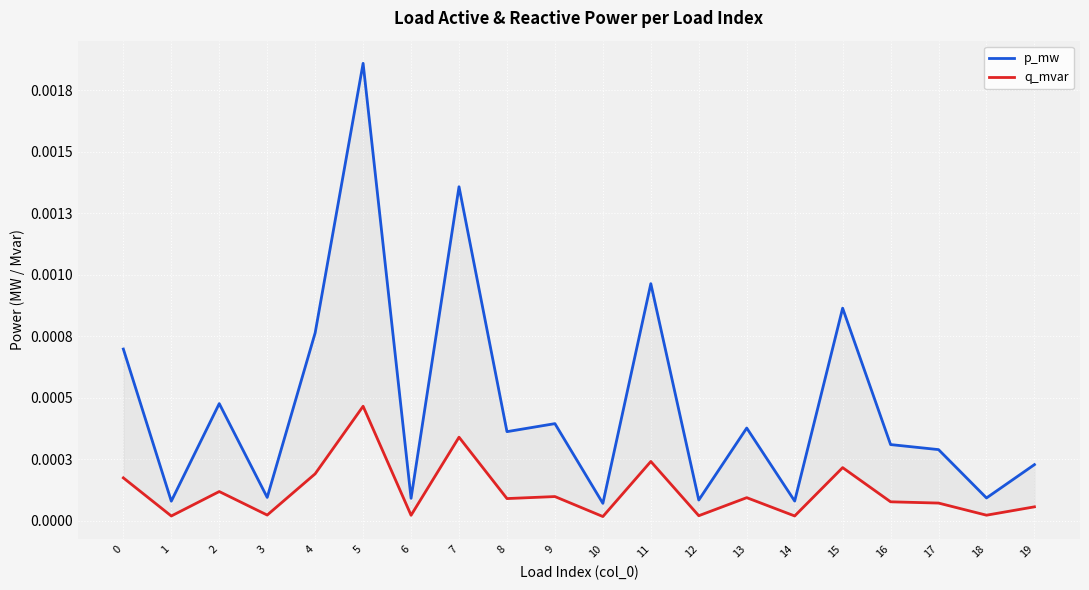

True or false: p_mw and q_mvar cross at least once.

False